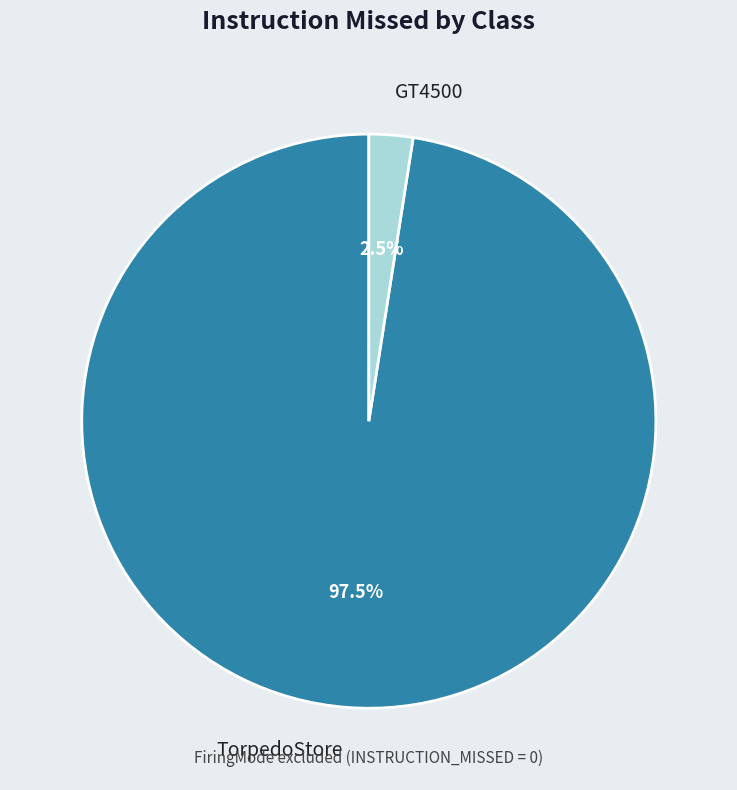

Which slice is the smallest?

GT4500